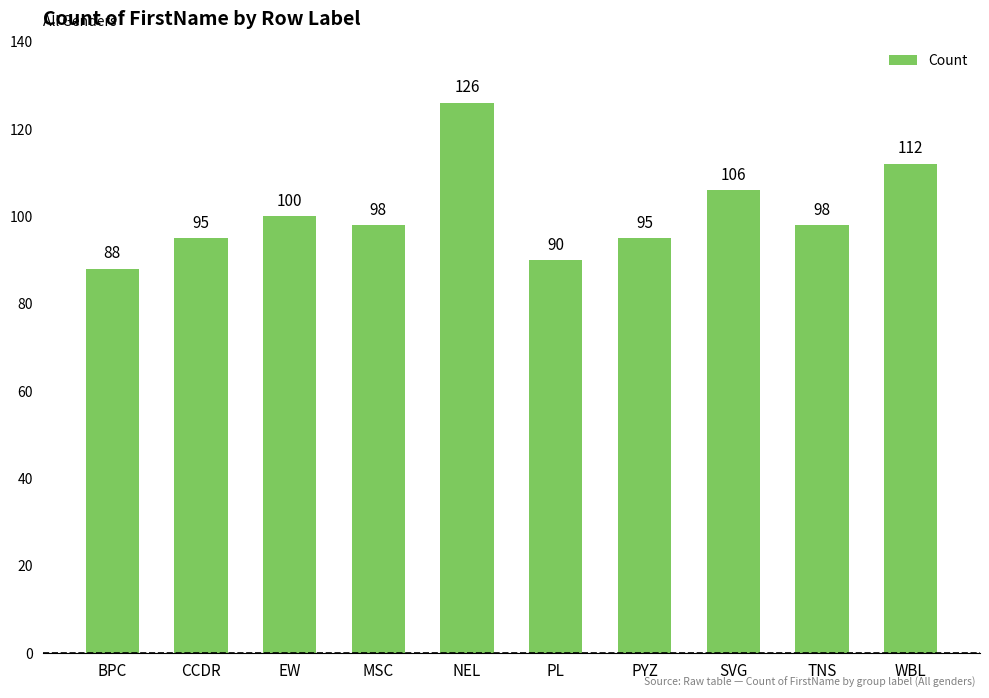

What is the change in value from EW to TNS?

-2